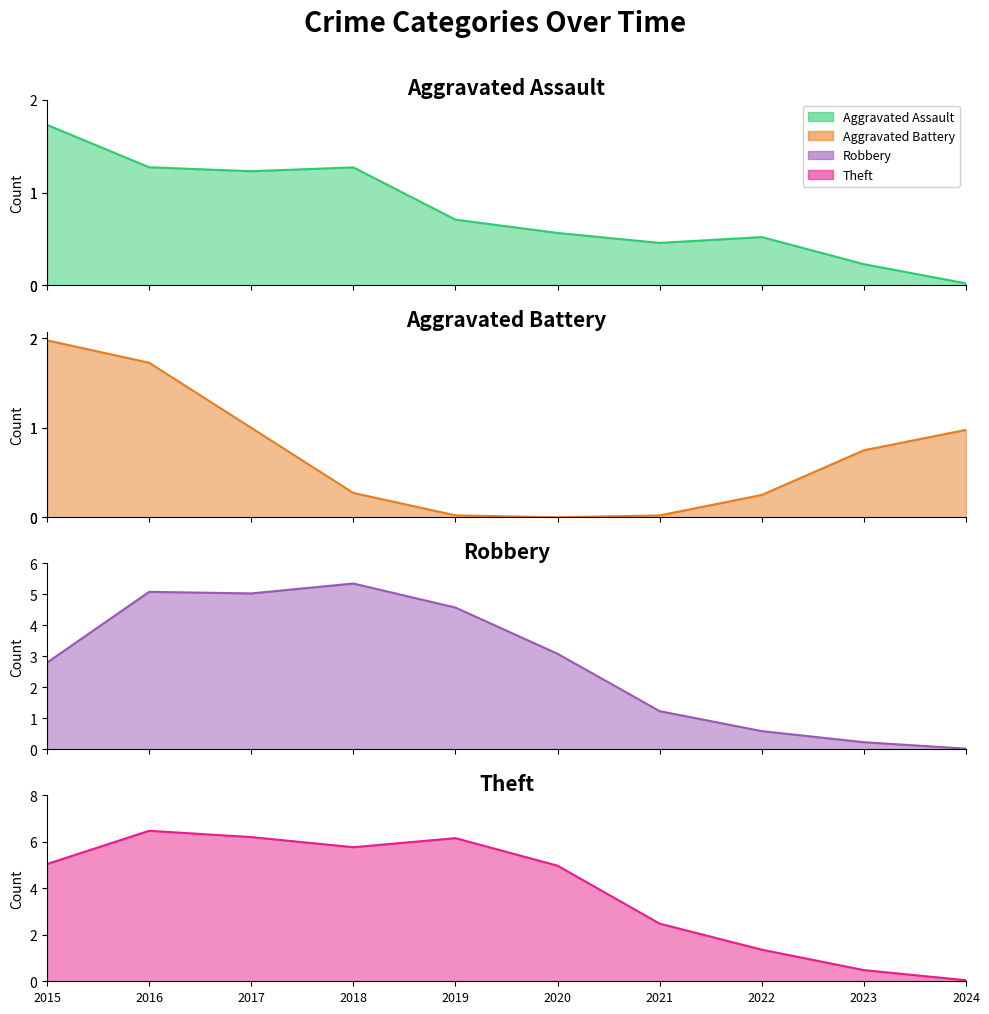

How many distinct data groups are displayed?

4